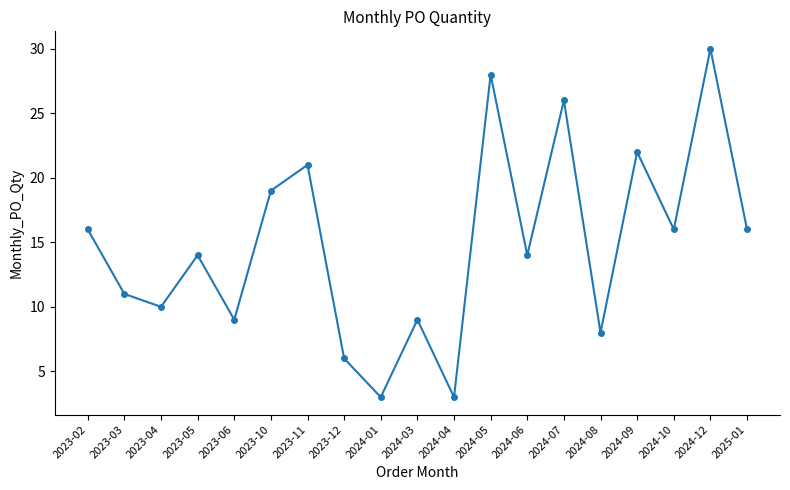

Where does the data first go above 14?

2023-02